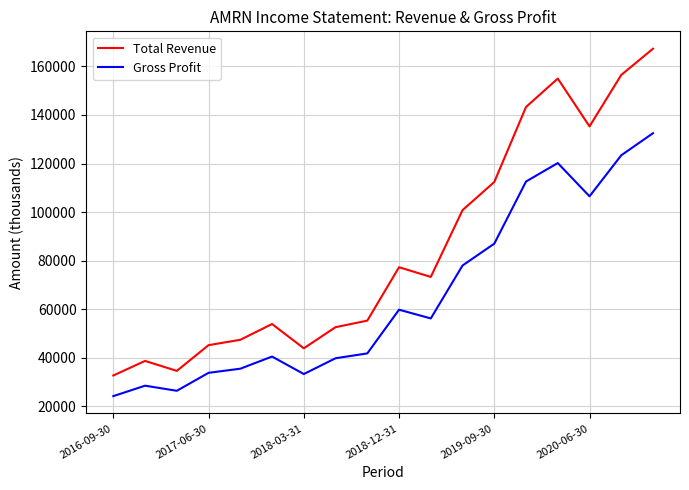

Which series has the largest range (max minus min)?

Total Revenue